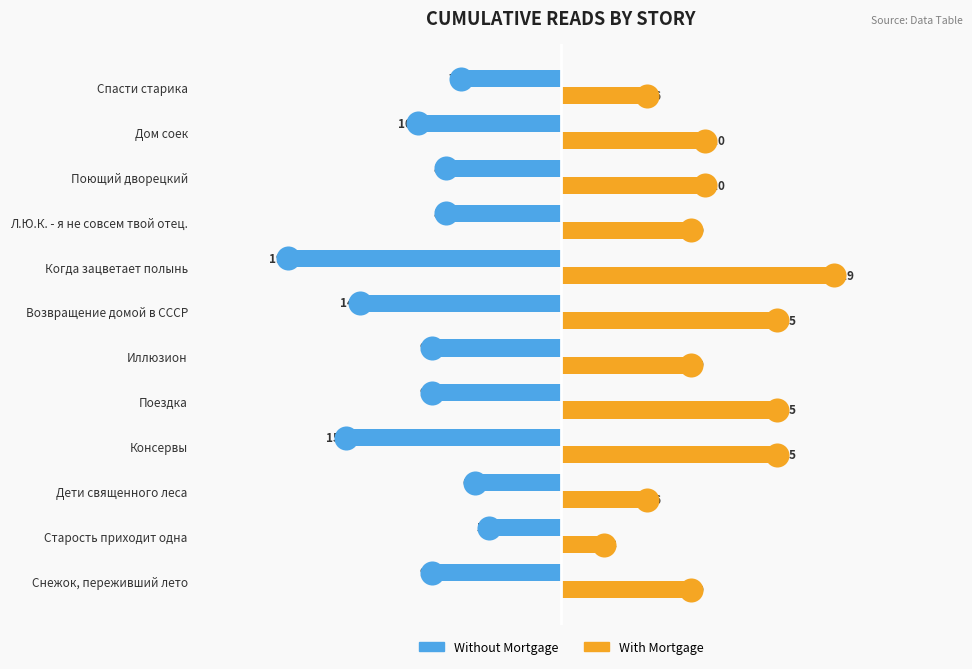

Which series reaches the minimum Y coordinate?

Without Mortgage